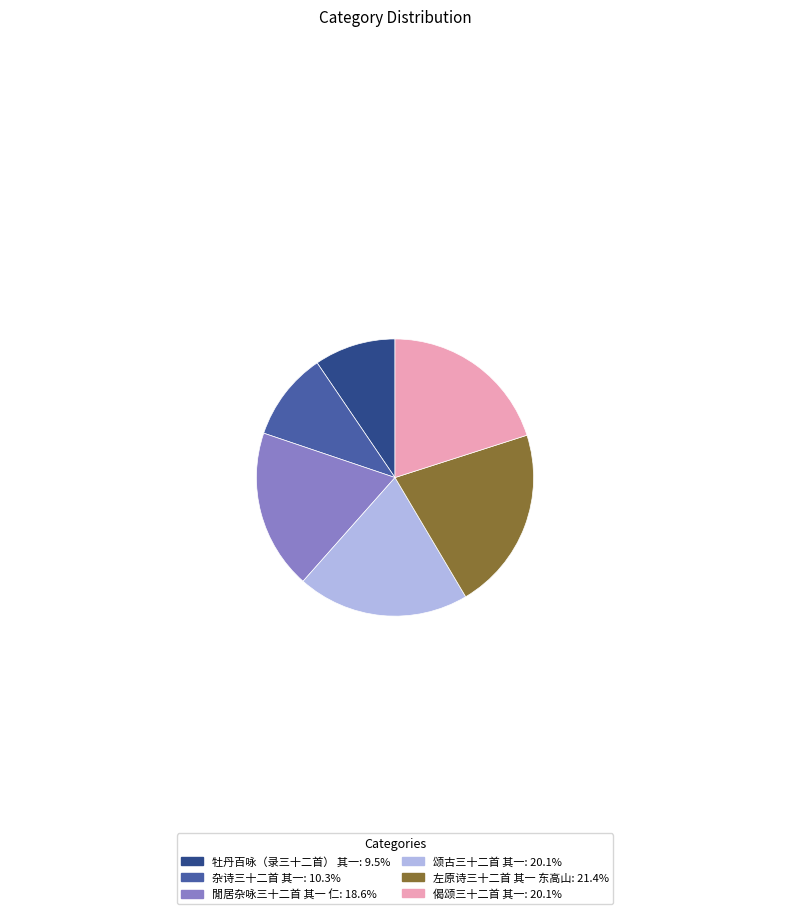

The 牡丹百咏（录三十二首） 其一 slice represents 9% of the pie. True or false?

True